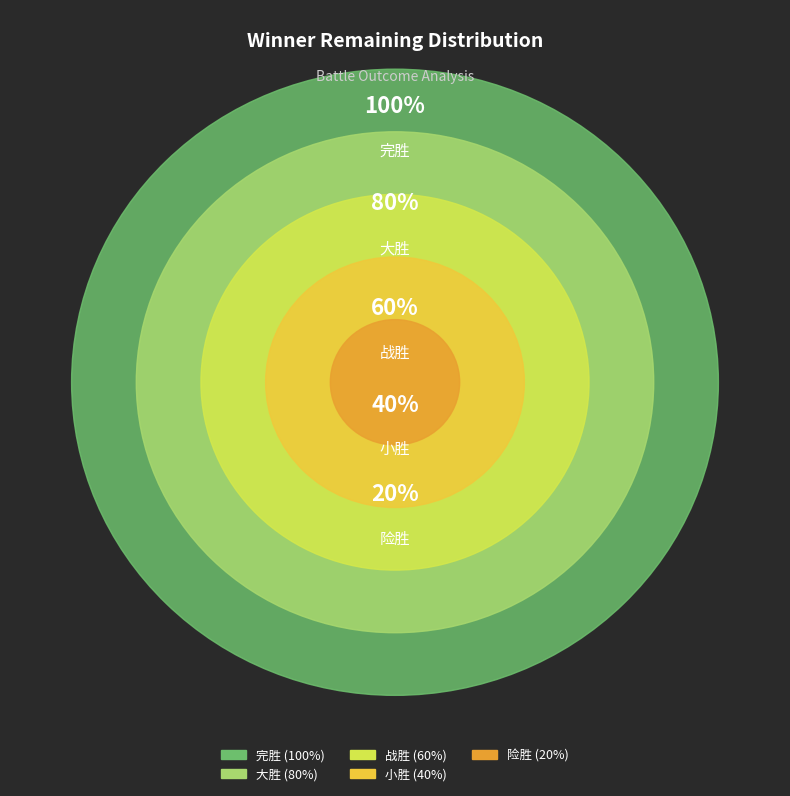

The 完胜 slice represents 33% of the pie. True or false?

True